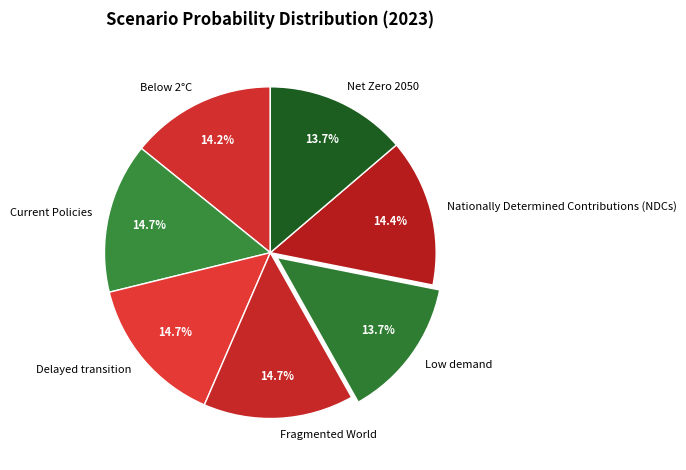

How many slices are in this pie chart?

7